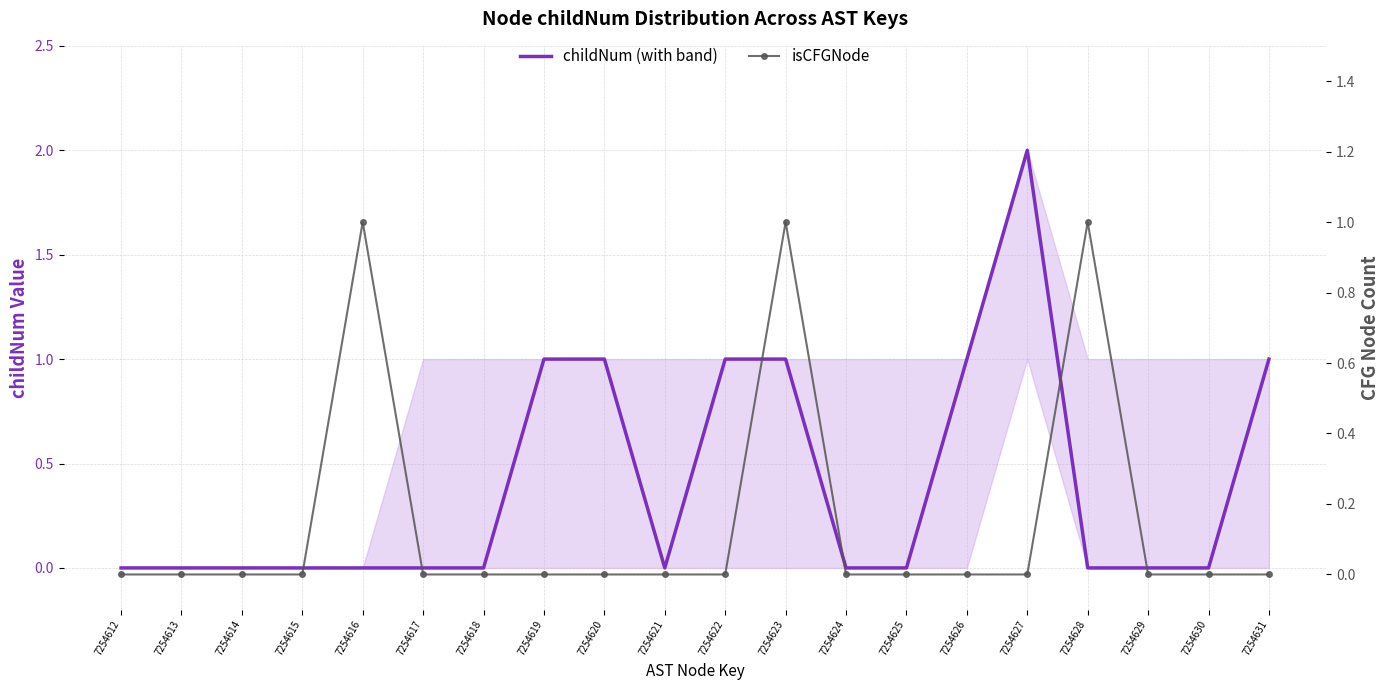

The value of isCFGNode at 7254629 is 0. True or false?

False